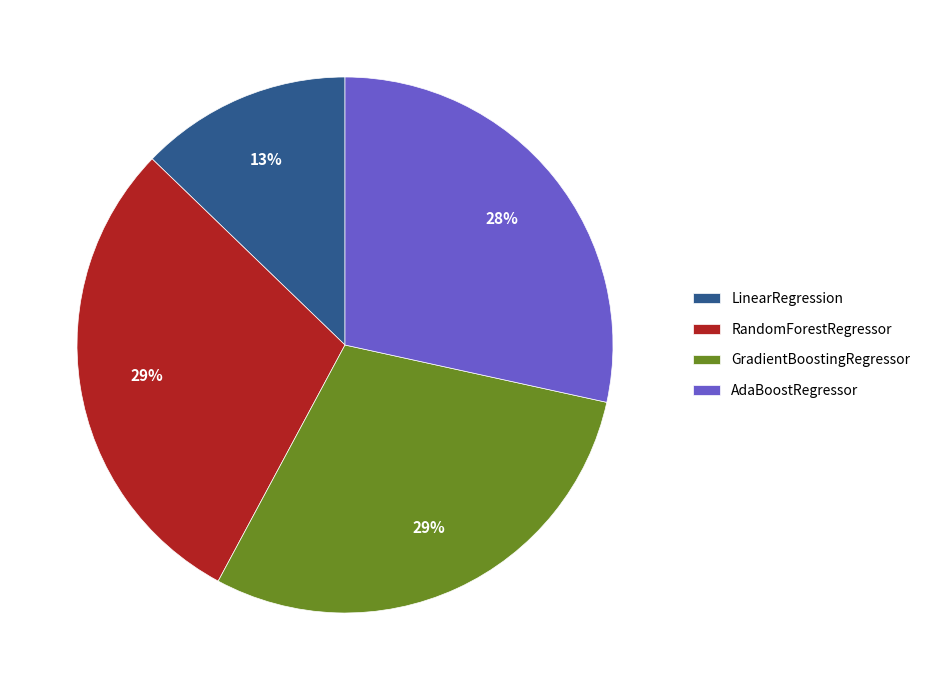

How many segments does this pie chart have?

4